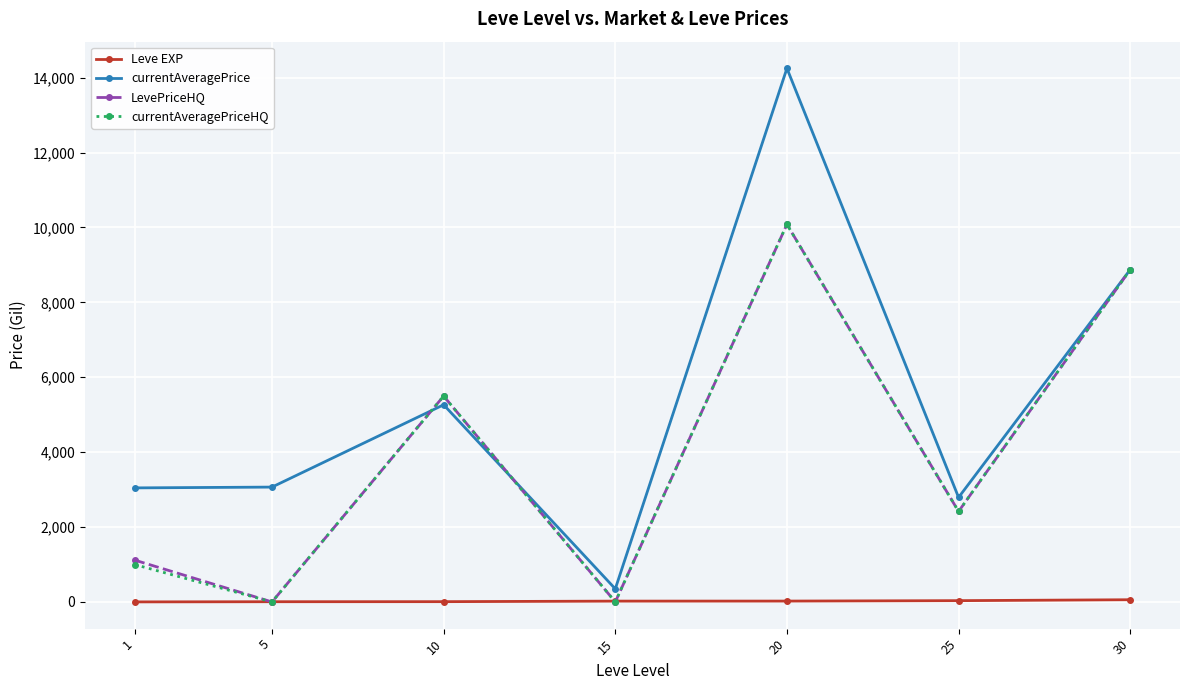

What is the spread (max minus min) of values at 30?

8816.0